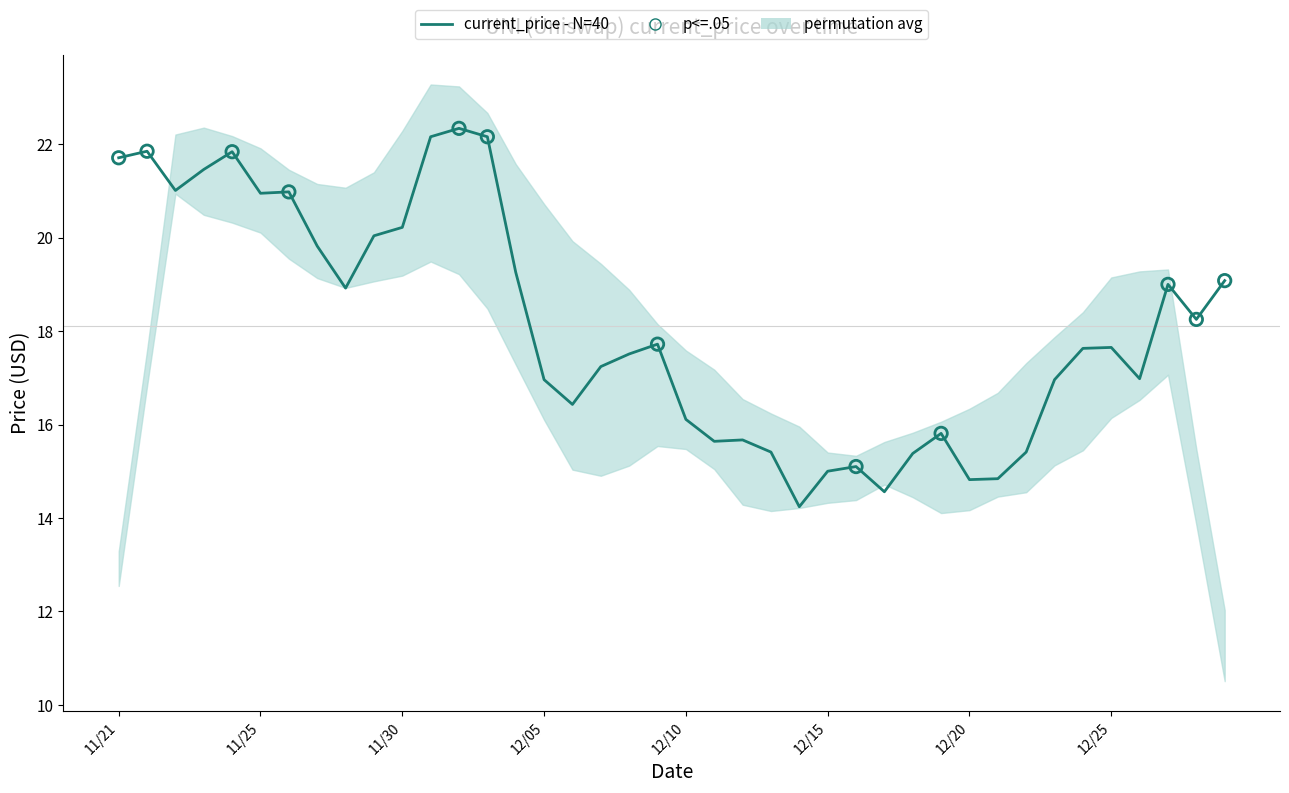

What is the ratio of the value at 11/23 to the value at 12/11?

1.4